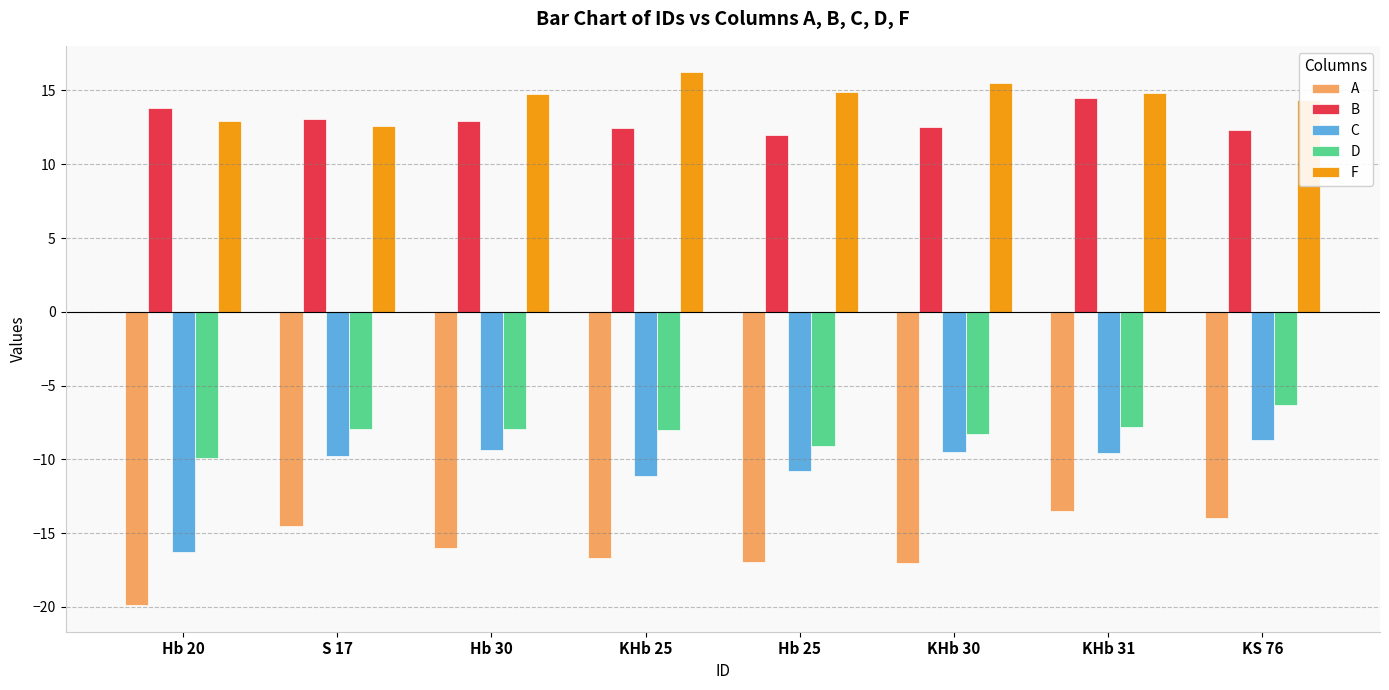

Which series has the widest spread of values?

C